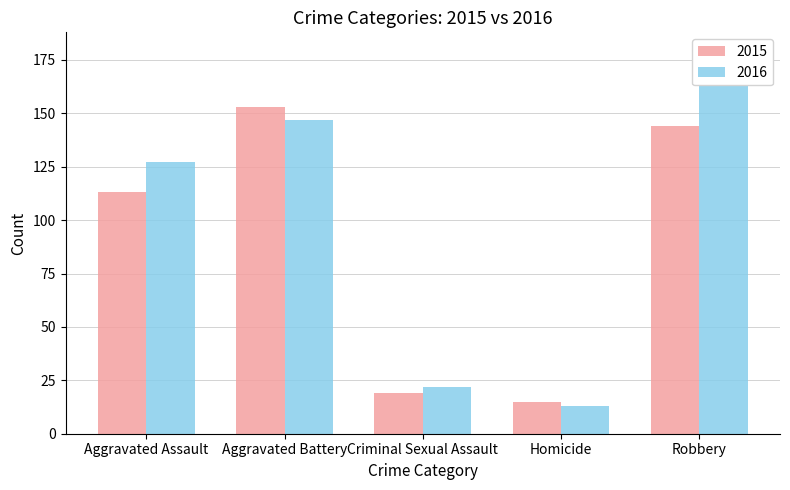

Which category has the lowest value in the 2015 series?

Homicide